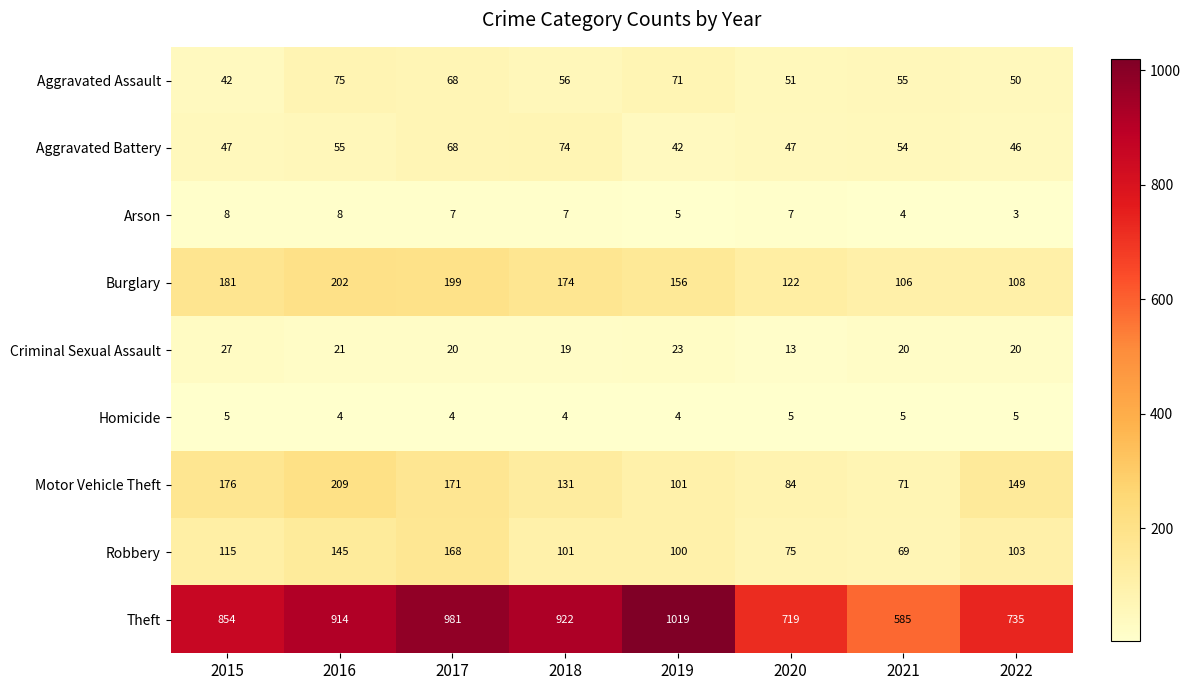

The Theft series shows 1010 at 2022. True or false?

False